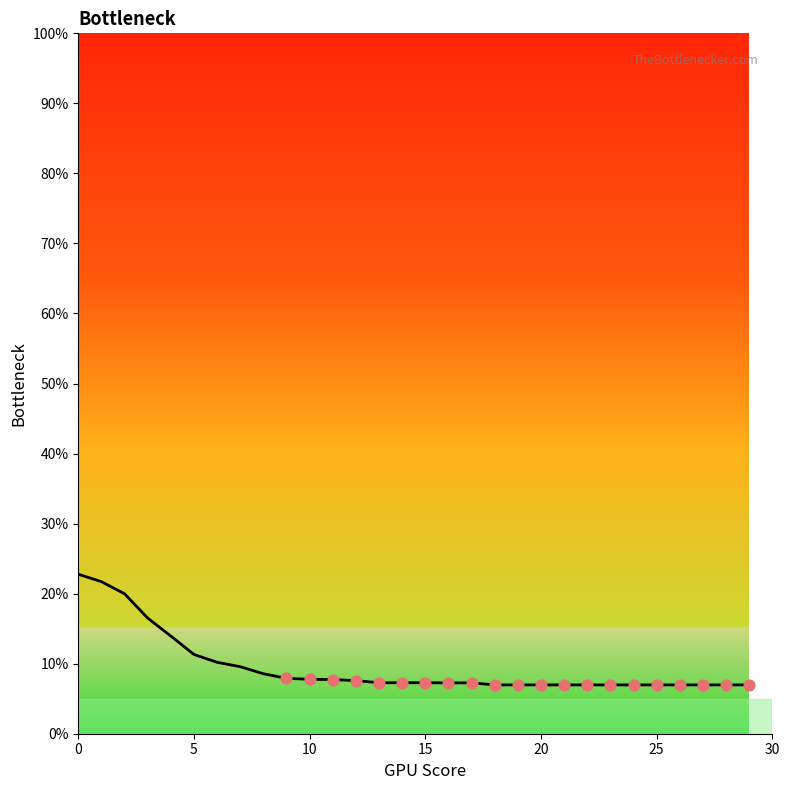

What is the maximum value shown in the chart?

22.8